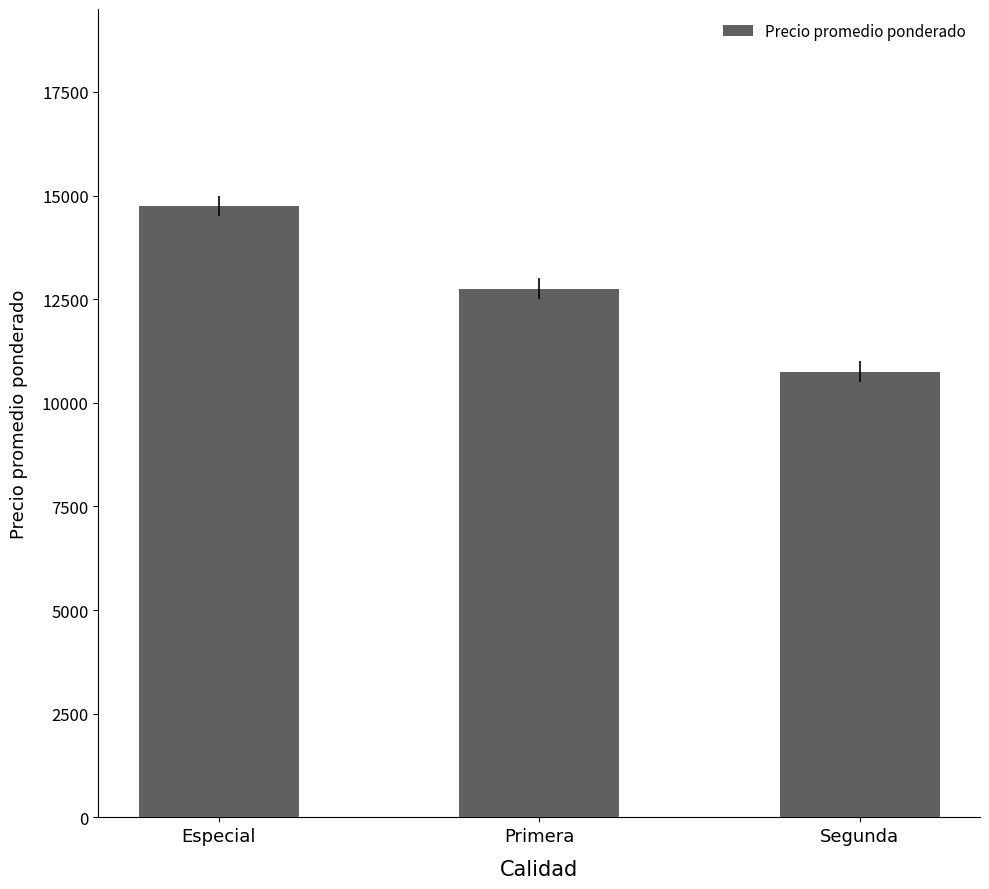

Does the chart contain stacked bars?

No